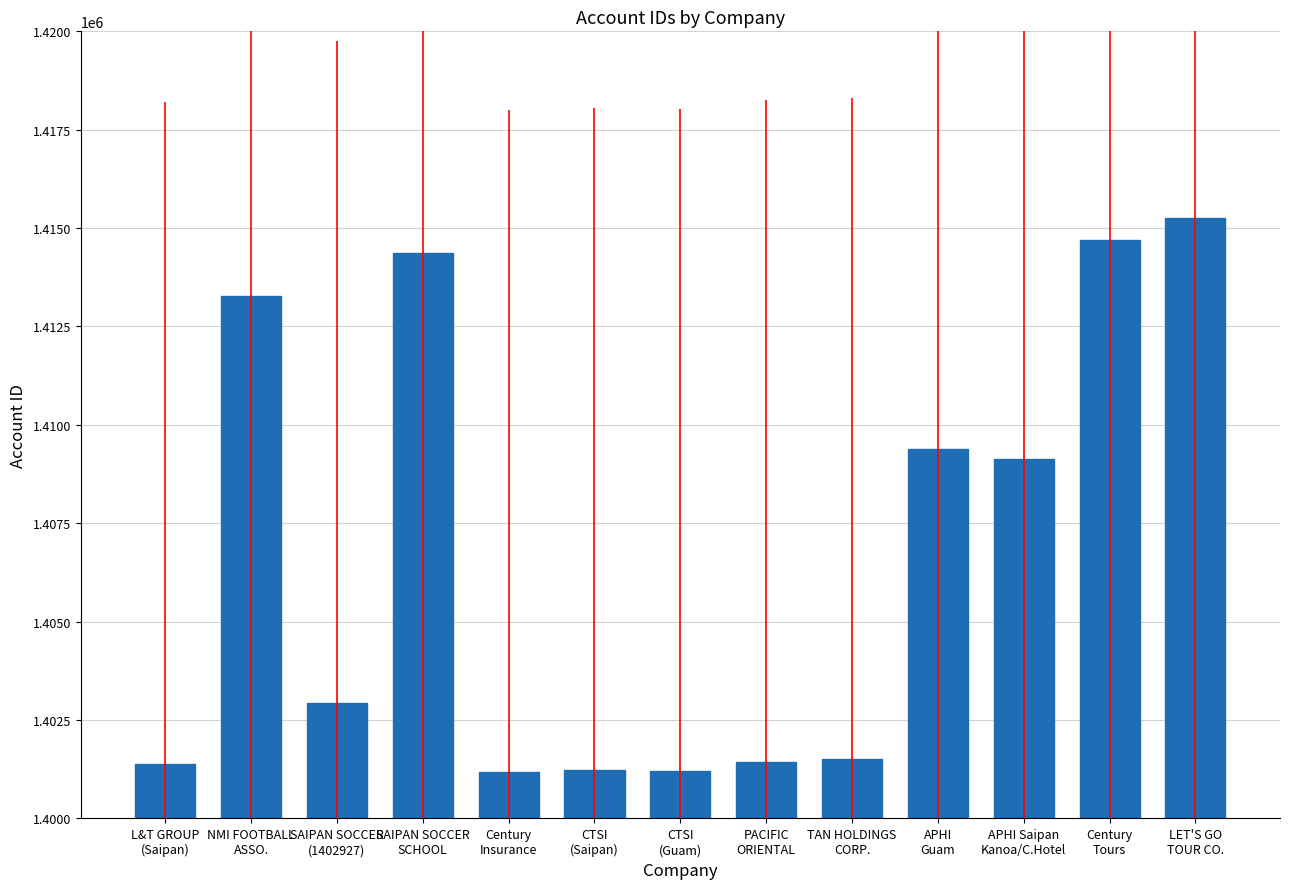

At which label is the value closest to 1408223?

APHI Saipan
Kanoa/C.Hotel